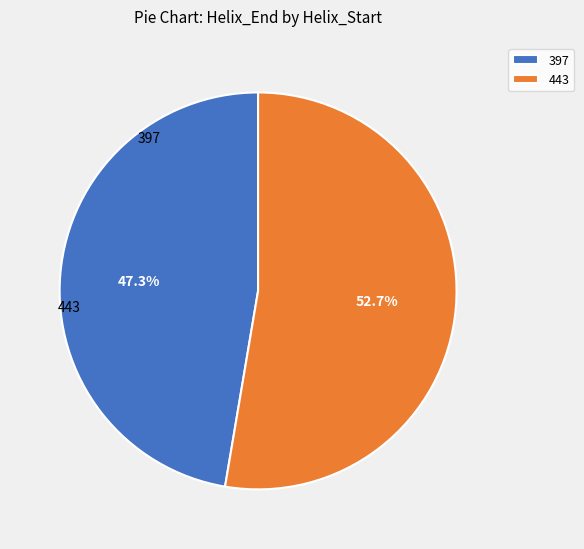

The 443 slice represents 43% of the pie. True or false?

False